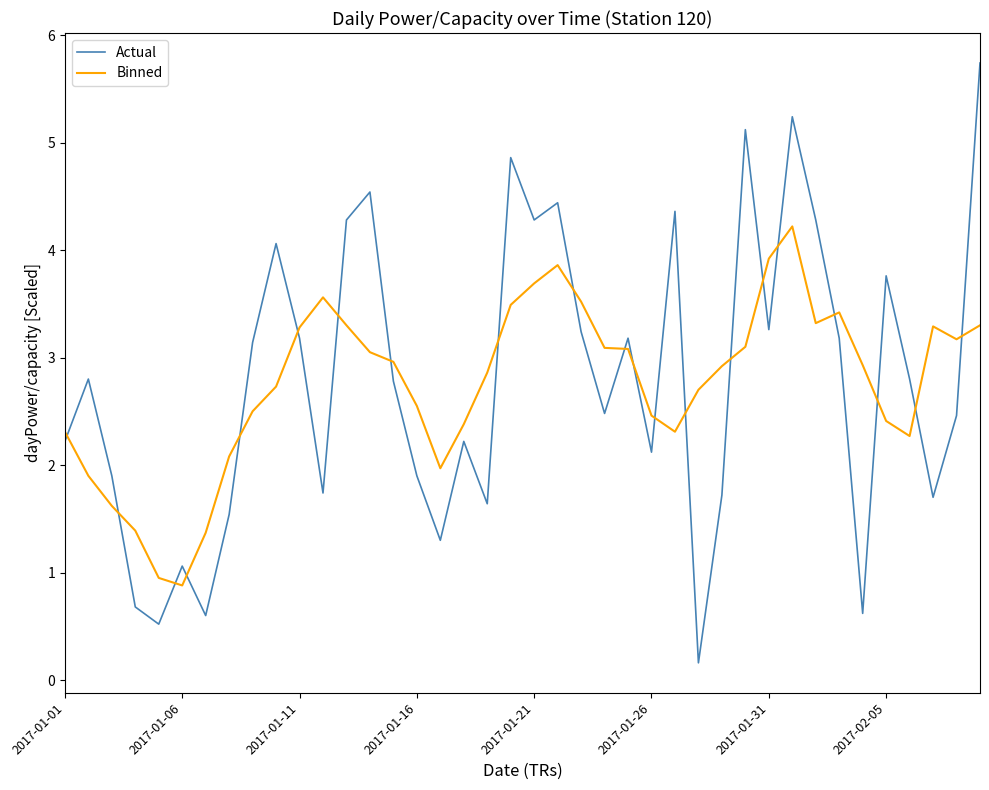

Count the number of data series in this chart.

2